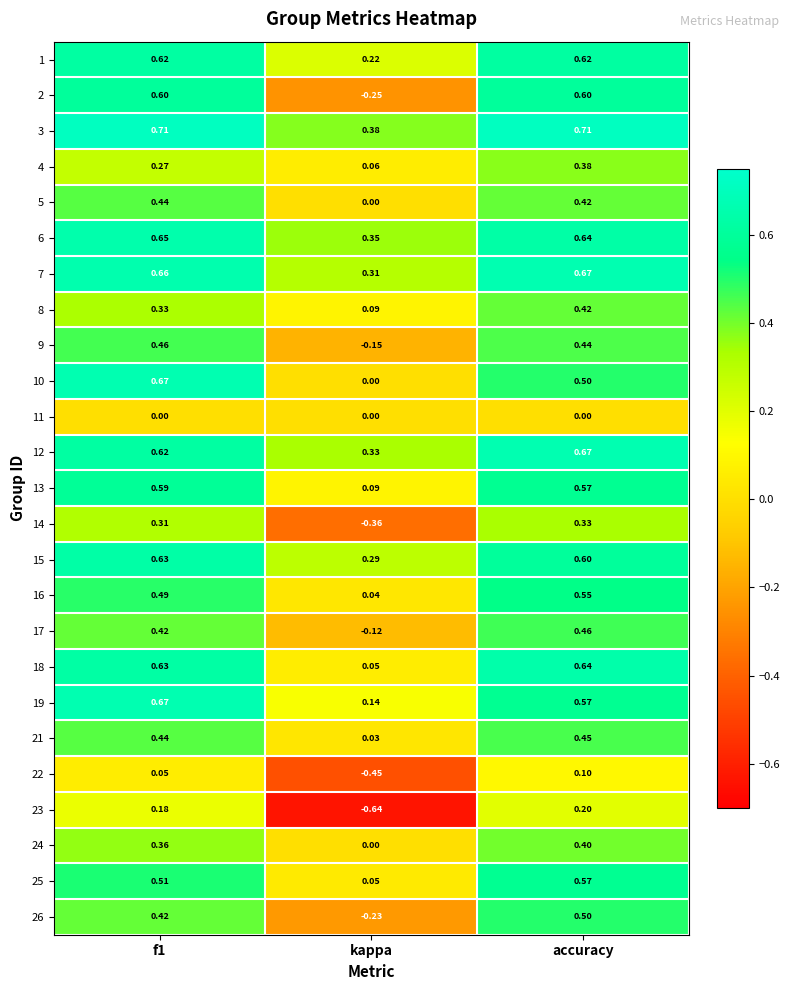

At which label does 16 reach its minimum?

kappa